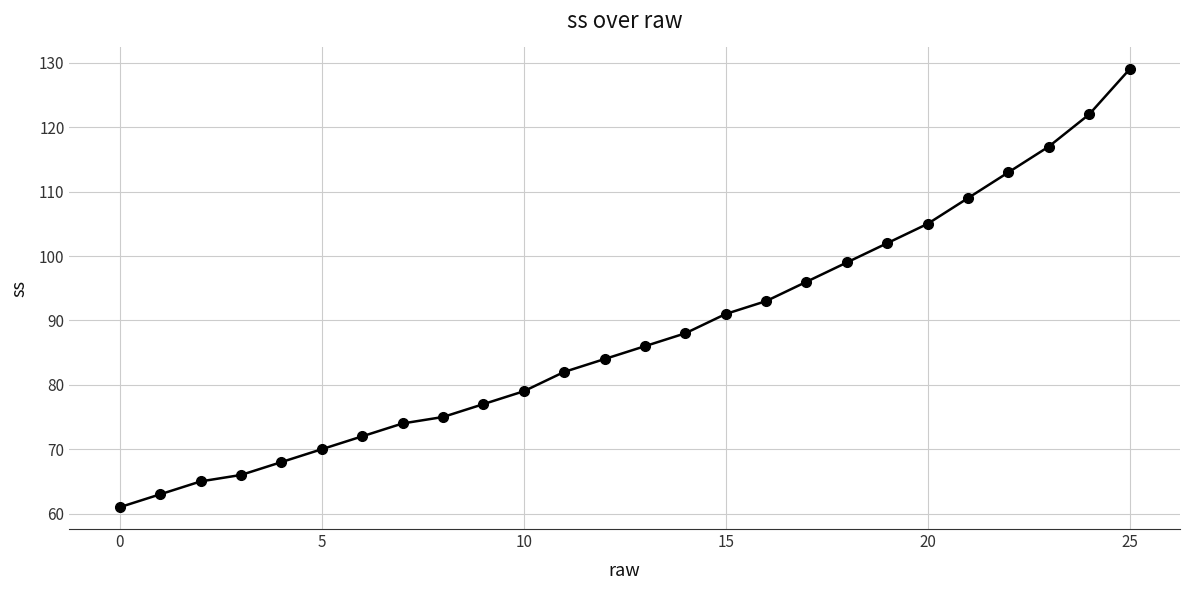

What is the minimum value shown in the chart?

61